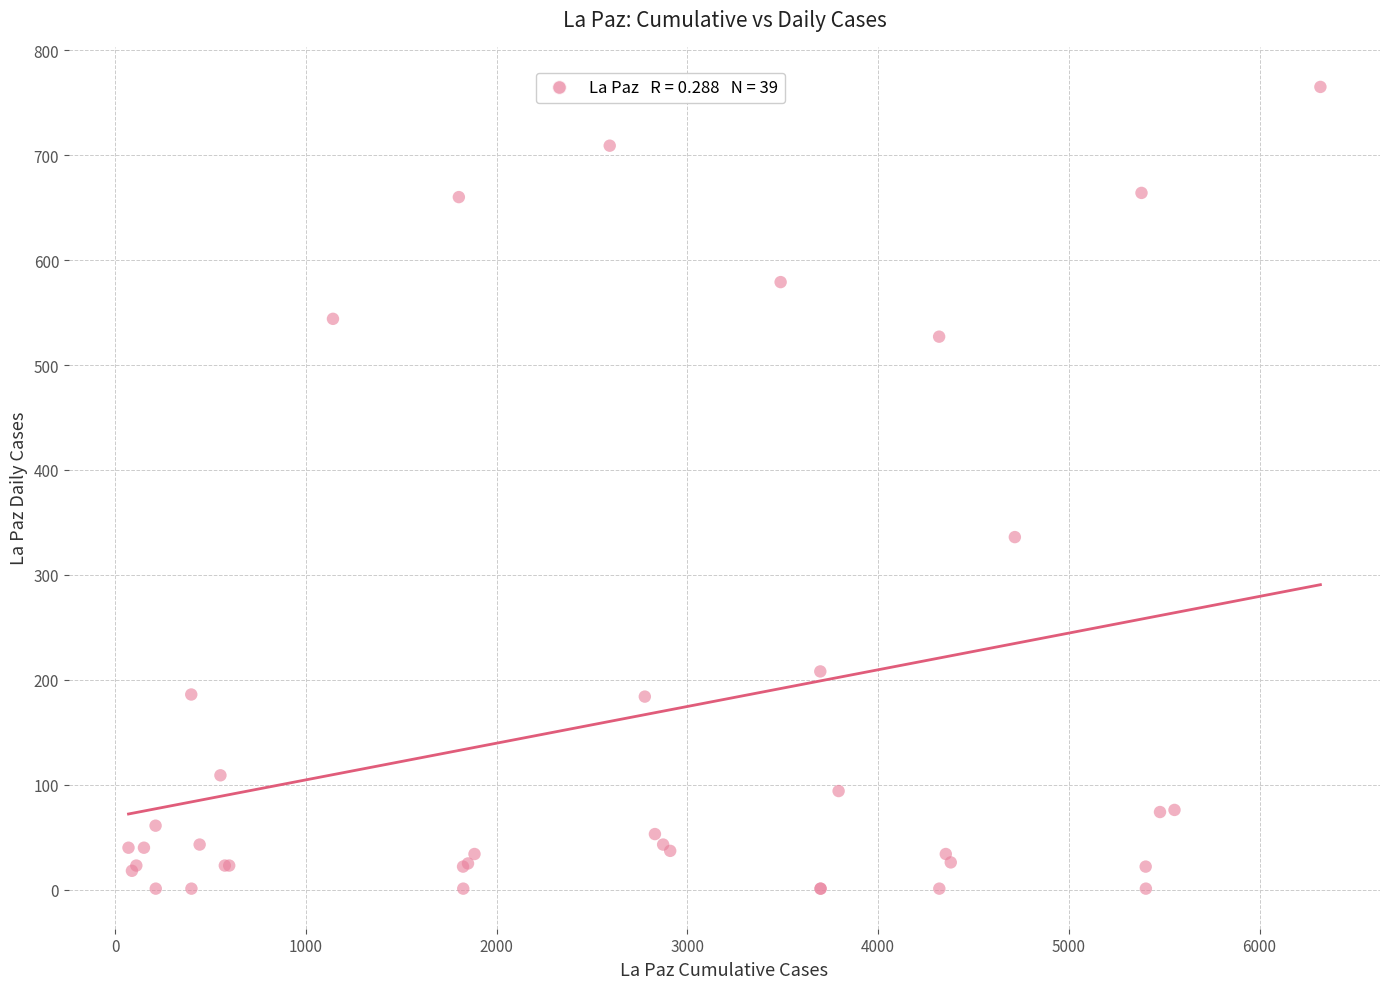

What Y value in the scatter plot is closest to 383?

336